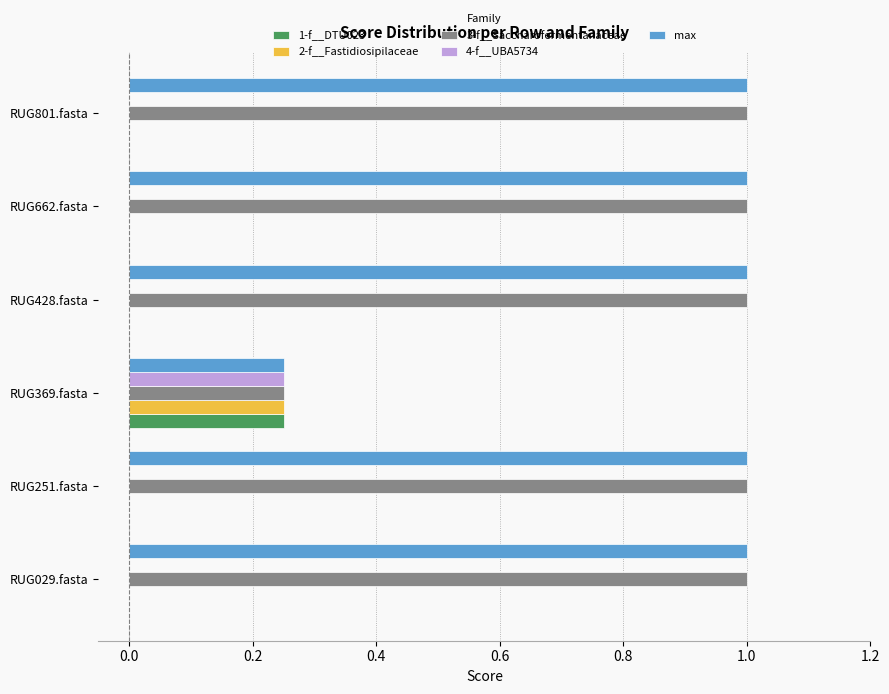

What is the greatest value displayed?

1.0